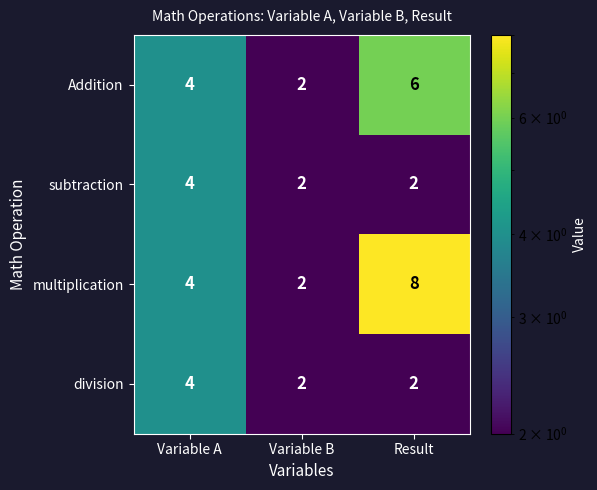

Which category has the highest value in the multiplication series?

Result